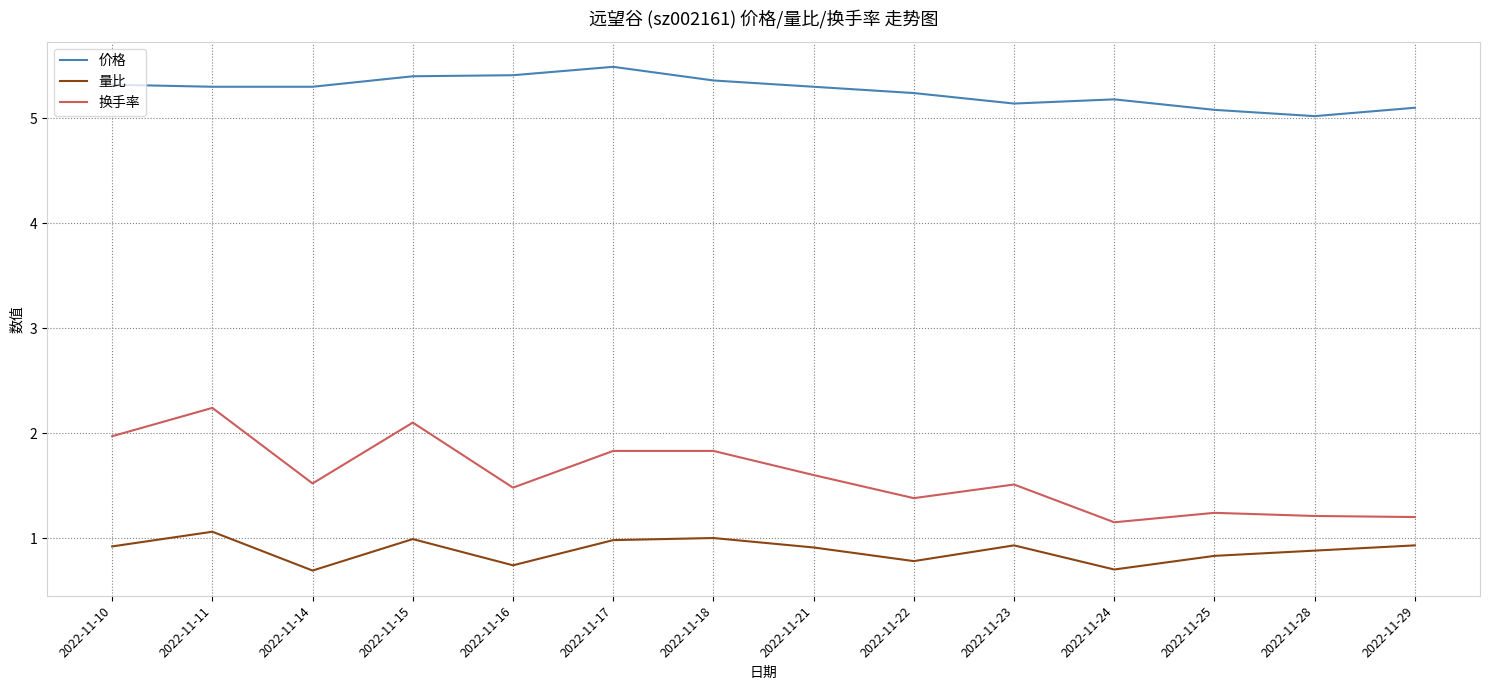

True or false: 价格 has a value of 5.1 at 2022-11-29.

True